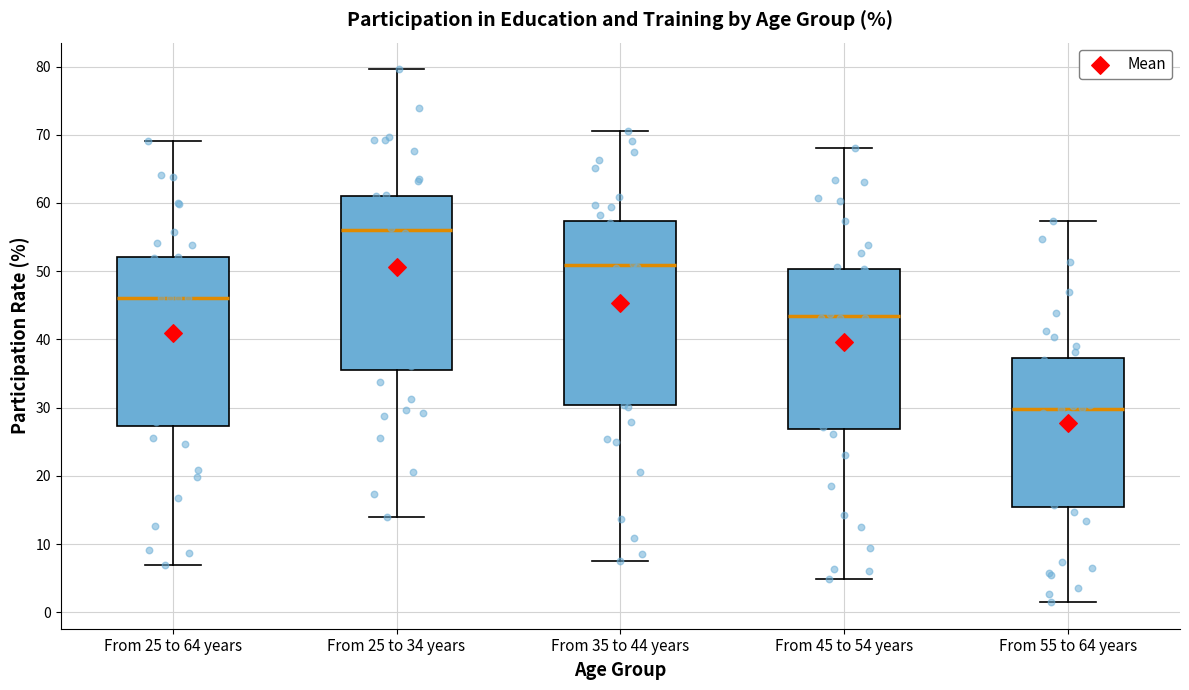

Where does the upper whisker of the box for From 25 to 64 years end on the y-axis? The values are not printed on the chart, so give them approximately, as read against the axis.

69